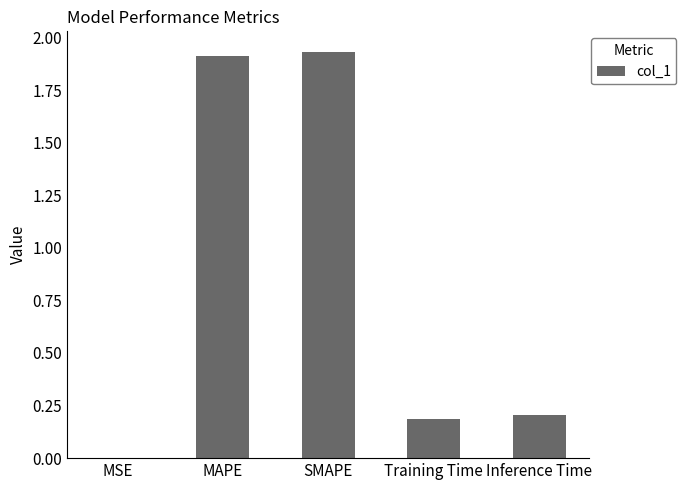

What is the sum of all values?

4.2